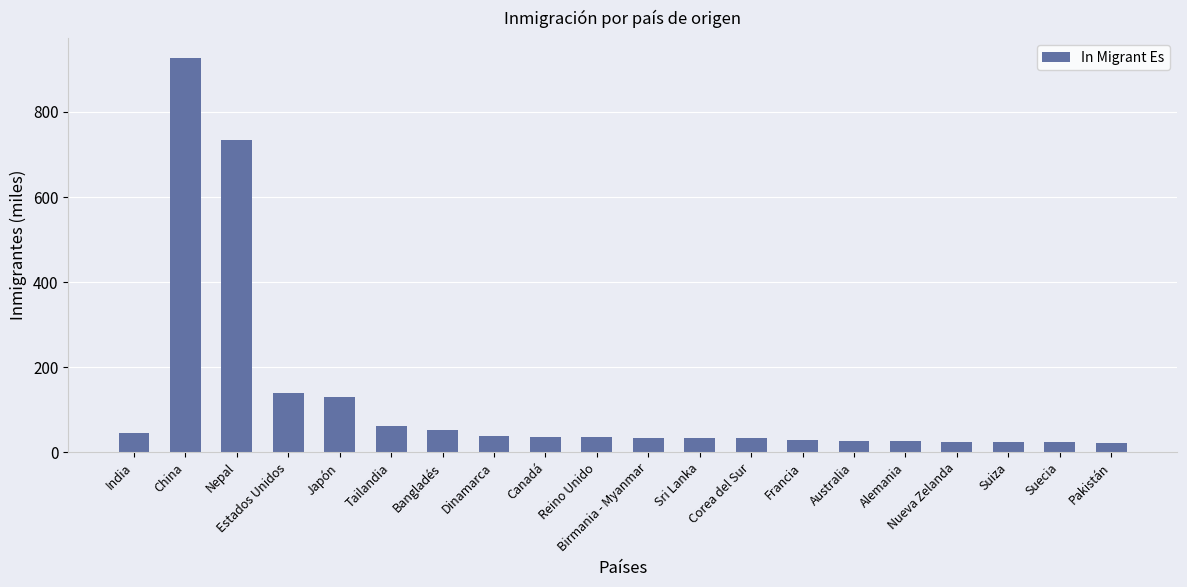

Read the value at Suiza.

24.0